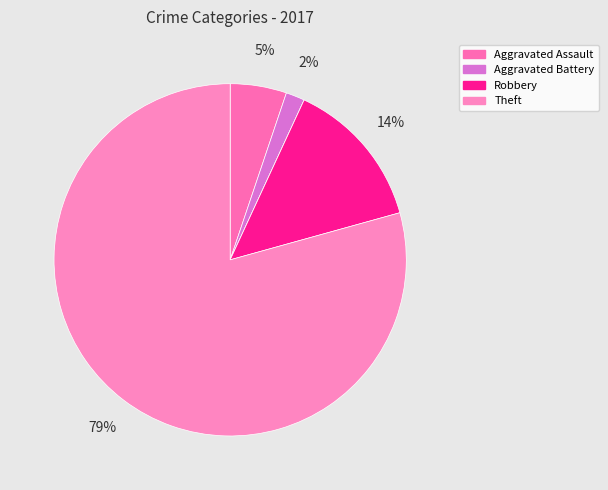

How many segments does this pie chart have?

5